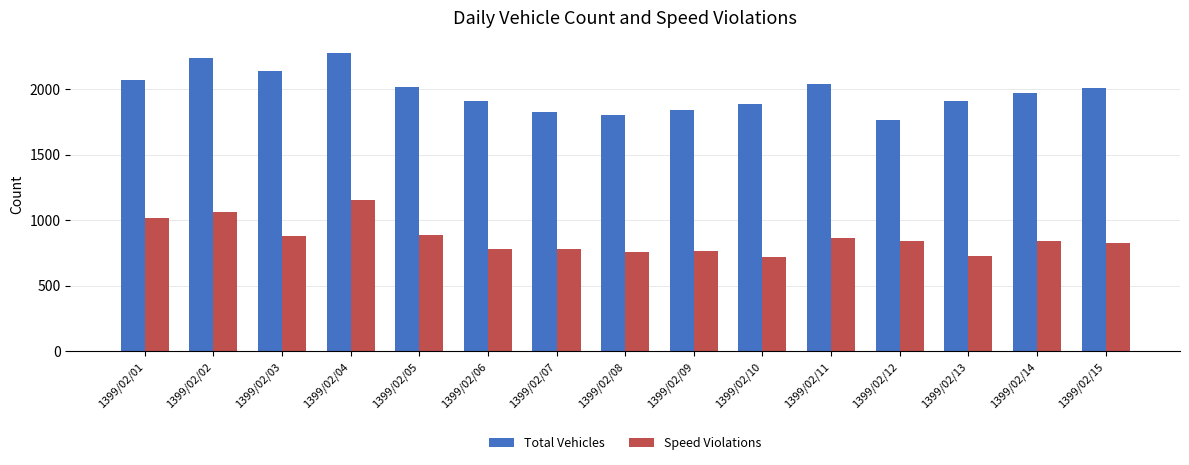

At which category is the sum across all series the highest?

1399/02/04